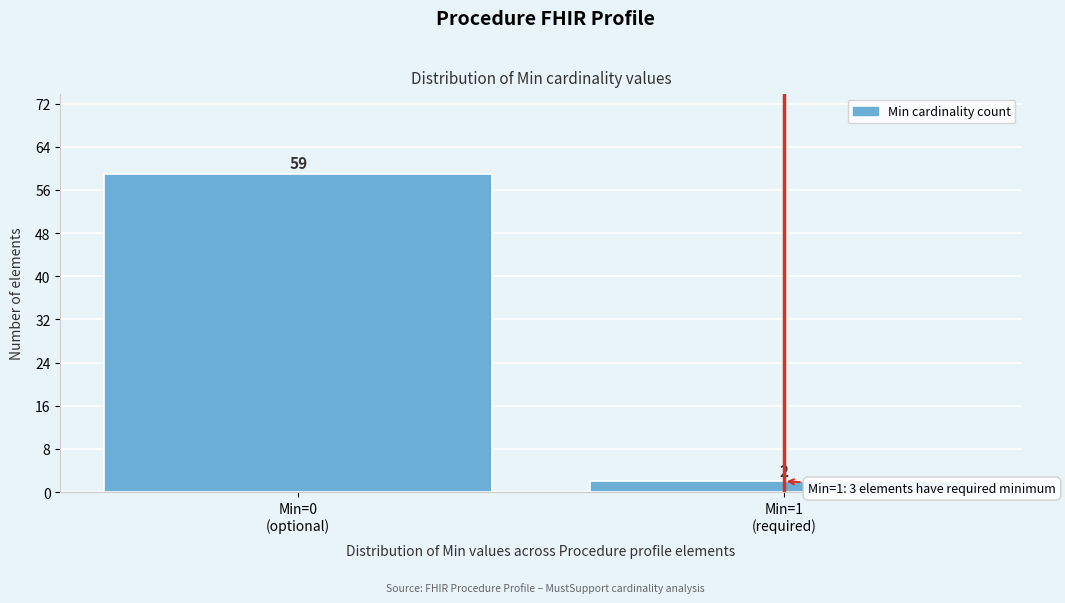

Reading left to right, what are all the values shown in this chart?

59	2